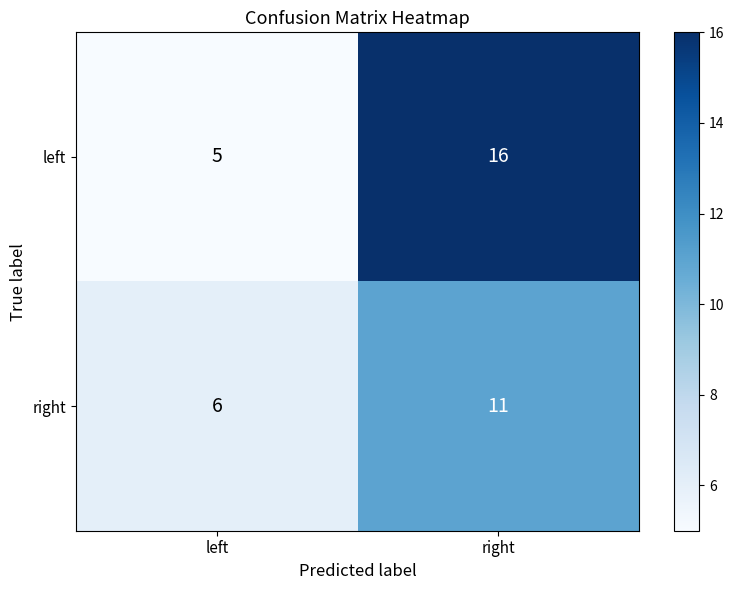

Which series changed the most between left and right?

left